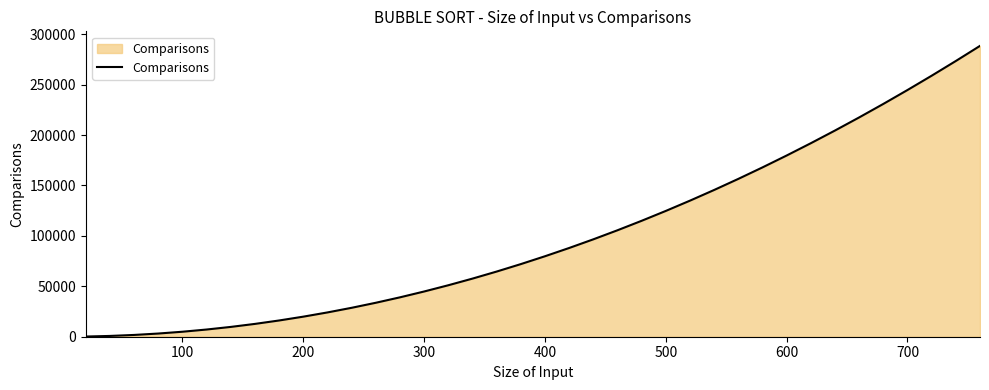

Does the chart display data point markers on the line(s)?

No